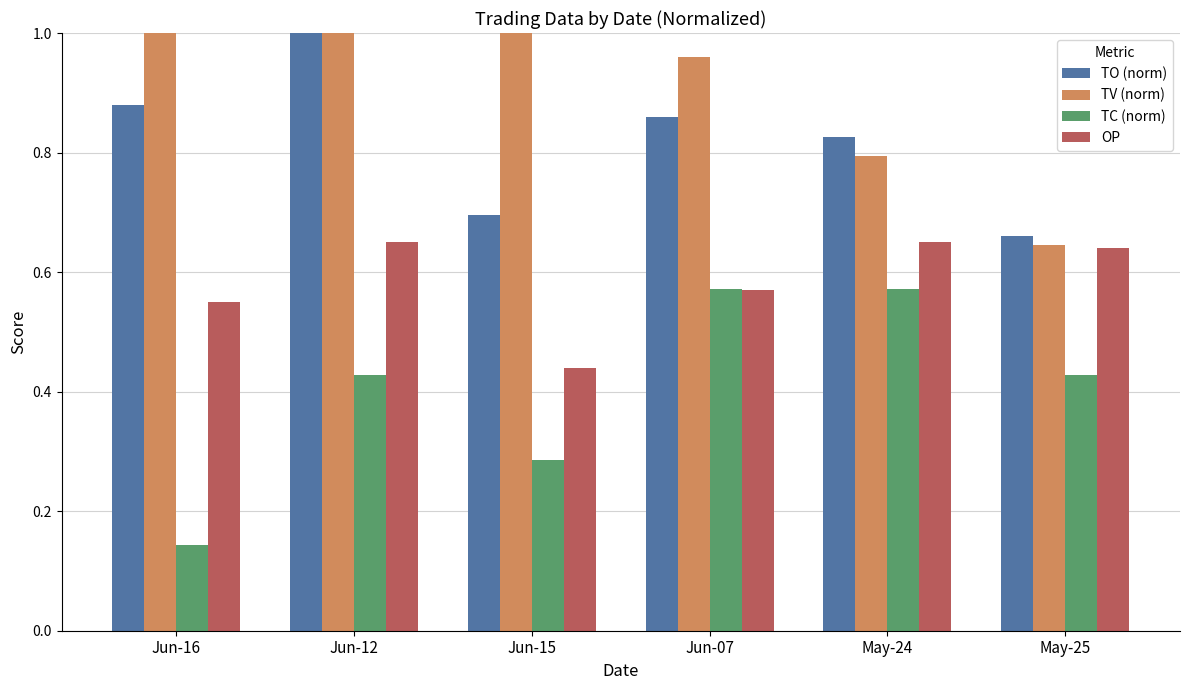

Rank the series by their average value, from lowest to highest.

TC (norm), OP, TO (norm), TV (norm)